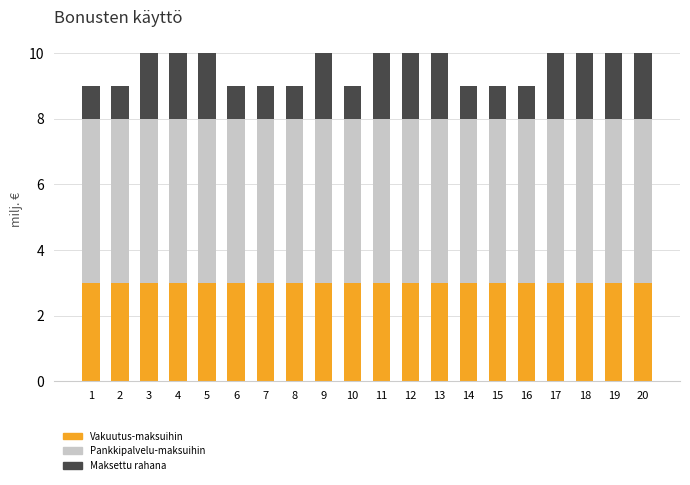

What is the highest value of the Vakuutus-maksuihin series?

3